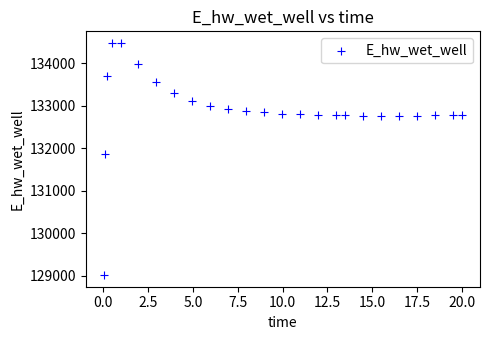

What Y value in the scatter plot is closest to 131748?

131867.1